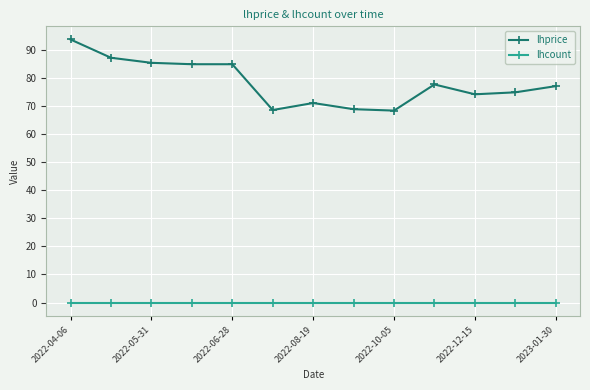

Rank the series by their maximum value, from lowest to highest.

lhcount, lhprice